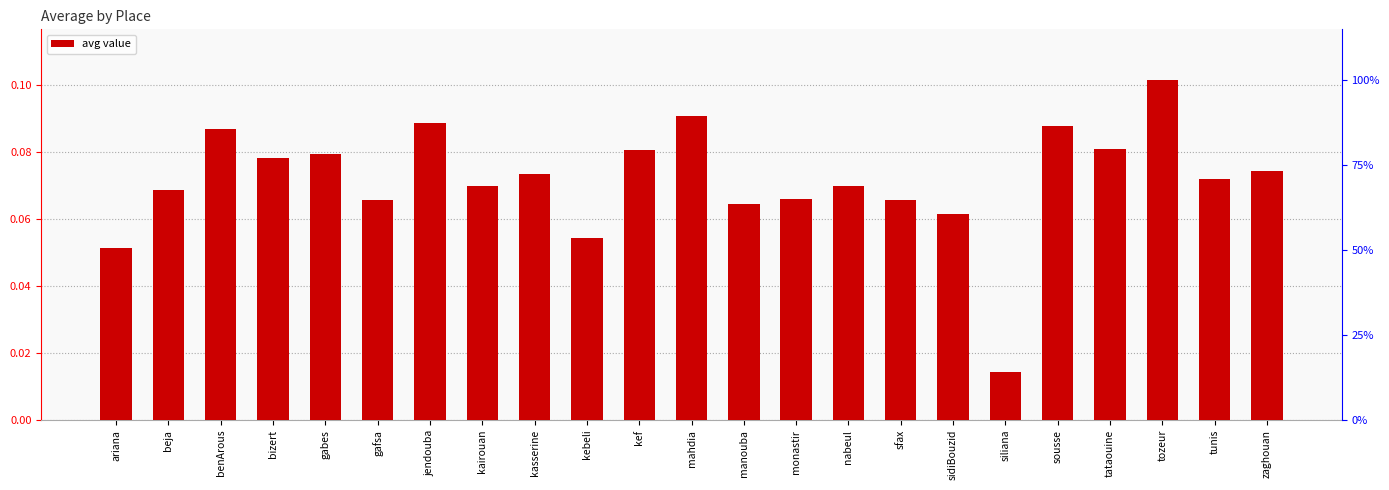

What value does the data have at sidiBouzid?

0.1